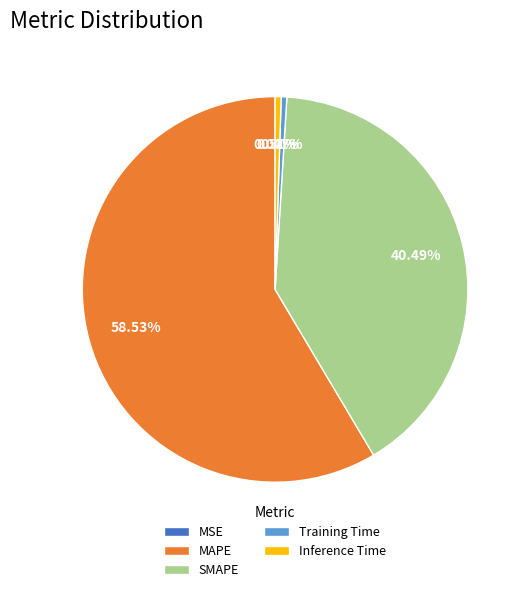

Which has a higher value, SMAPE or MAPE?

MAPE